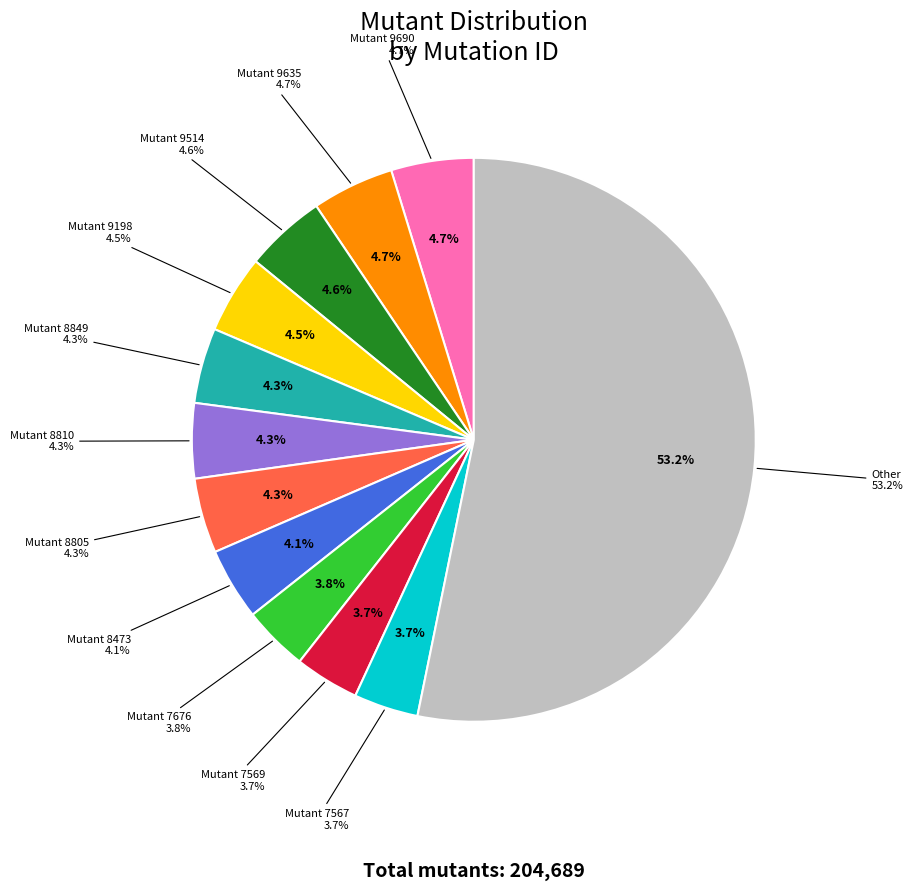

Is it true that 5465 is 1% of the pie?

False